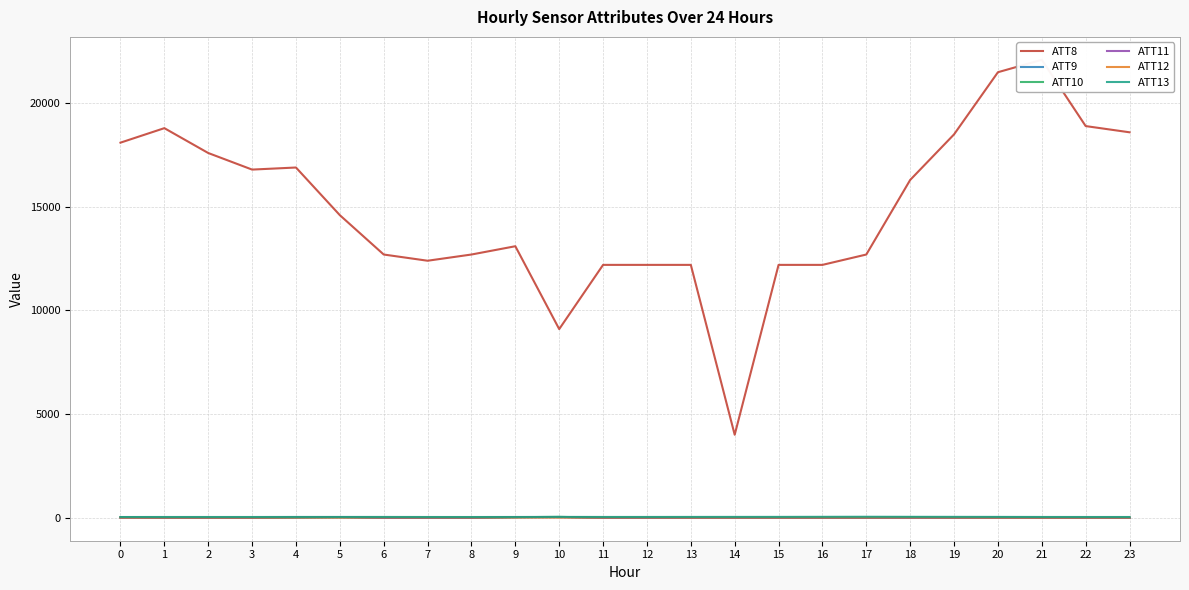

What is the sum of the ATT9 values at 16 and 1?

-20.0